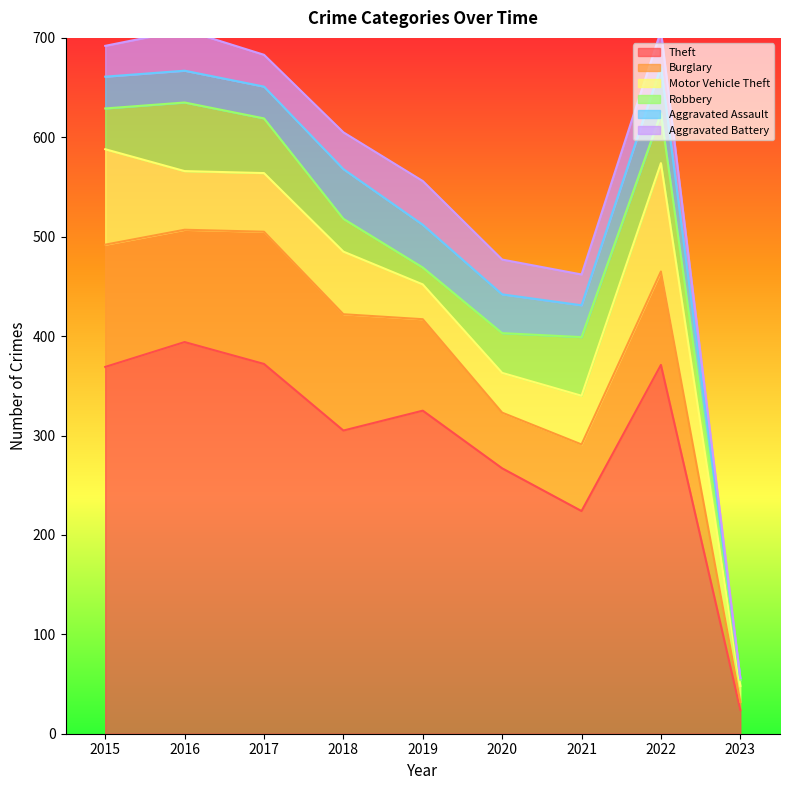

At which category is the sum across all series the highest?

2016